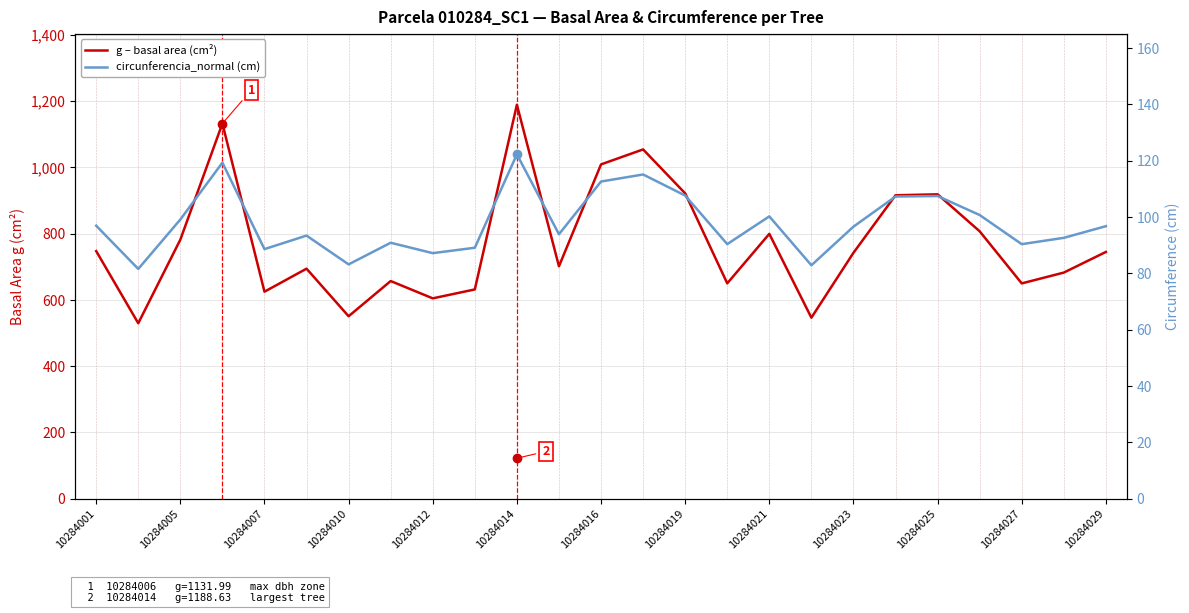

Is this an area chart (filled region under the line)?

No